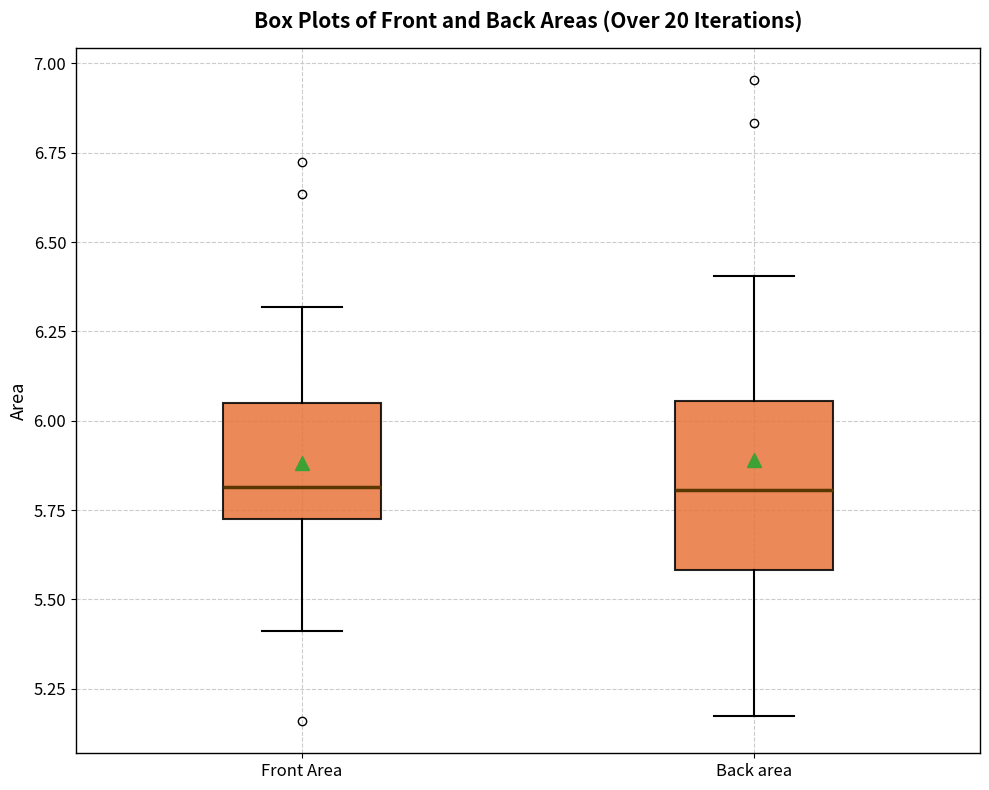

Where does the lower whisker of the box for Back area end on the y-axis? The values are not printed on the chart, so give them approximately, as read against the axis.

5.15